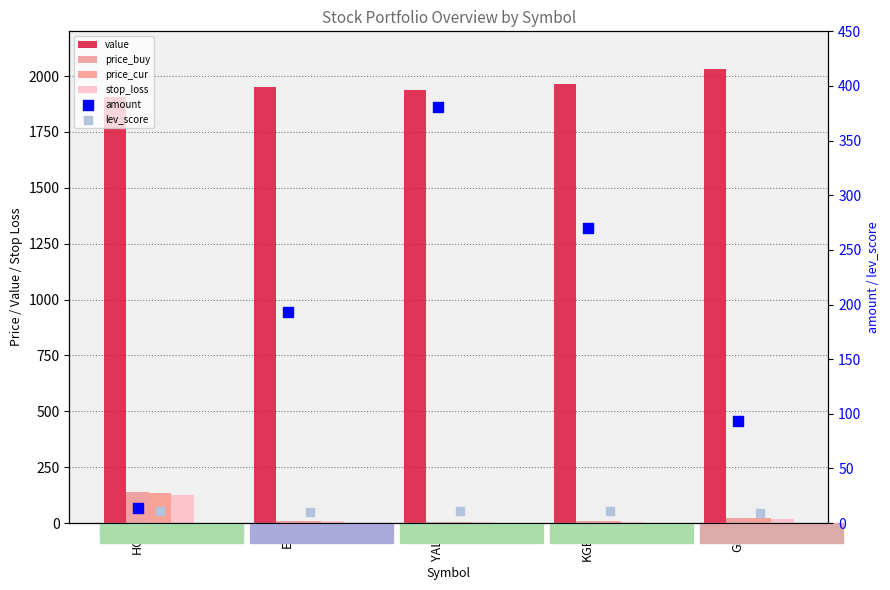

Which series has the largest total across all categories?

value